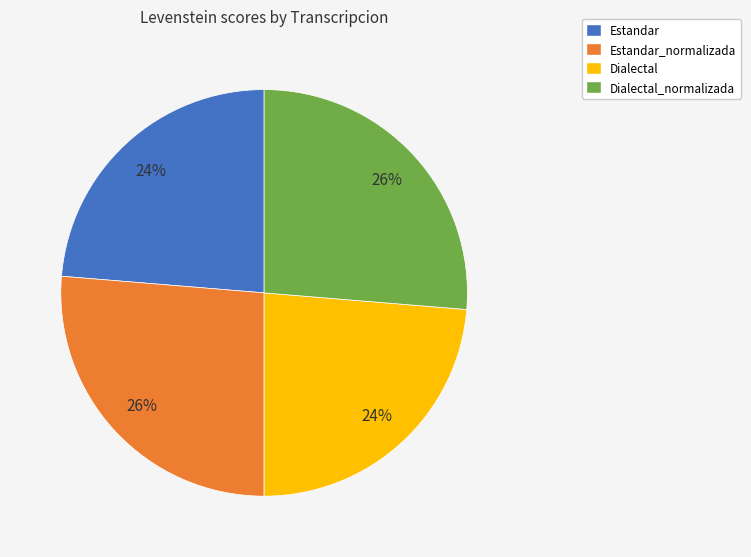

True or false: Dialectal_normalizada accounts for 32% of the total.

False